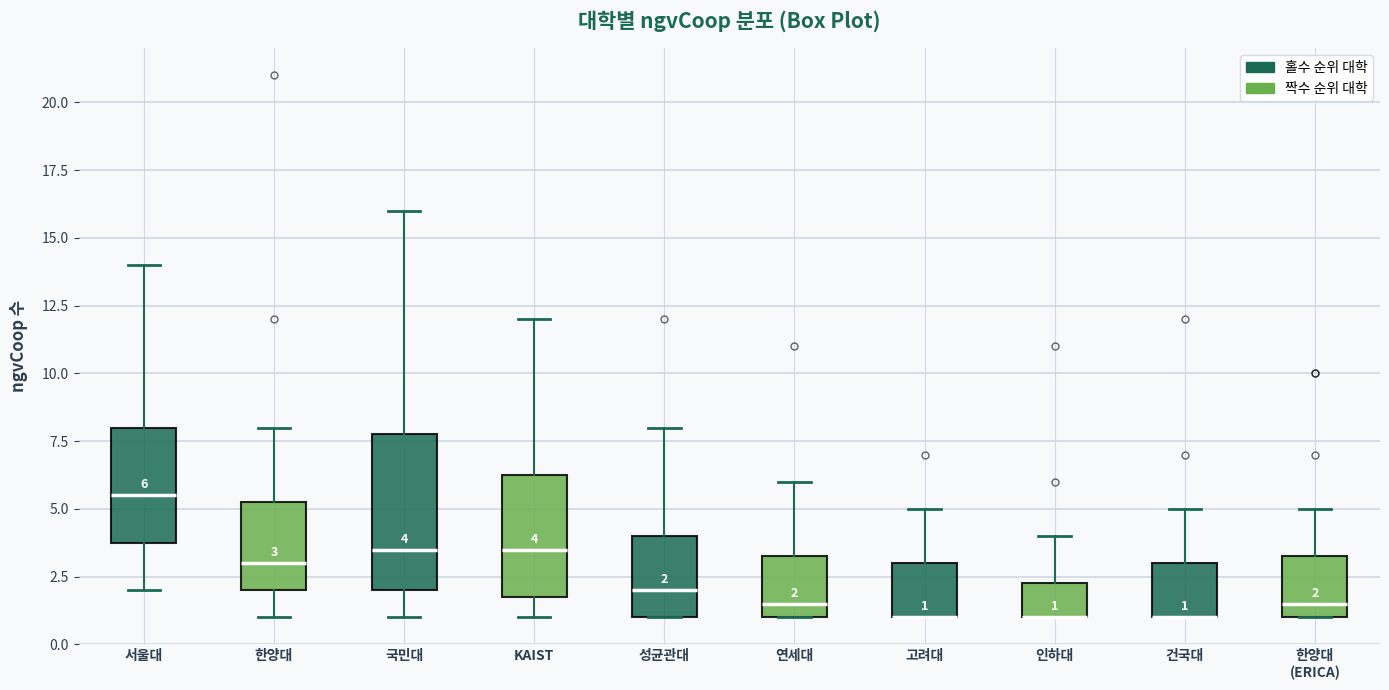

Comparing the boxes themselves (not the whiskers), which one is the tallest?

국민대